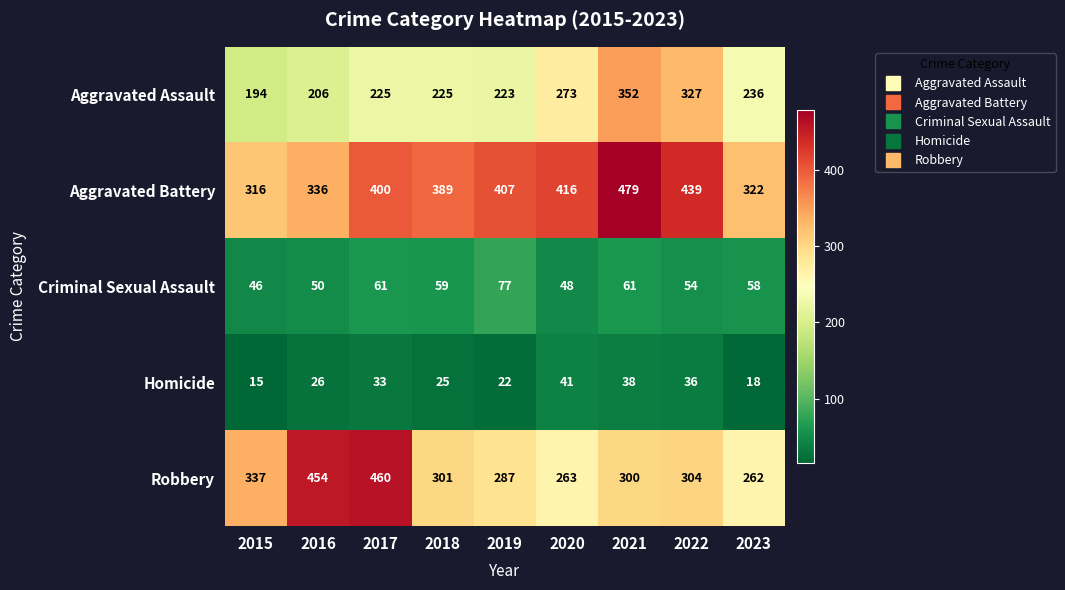

Read the Homicide value at 2021, to the nearest 5.

40